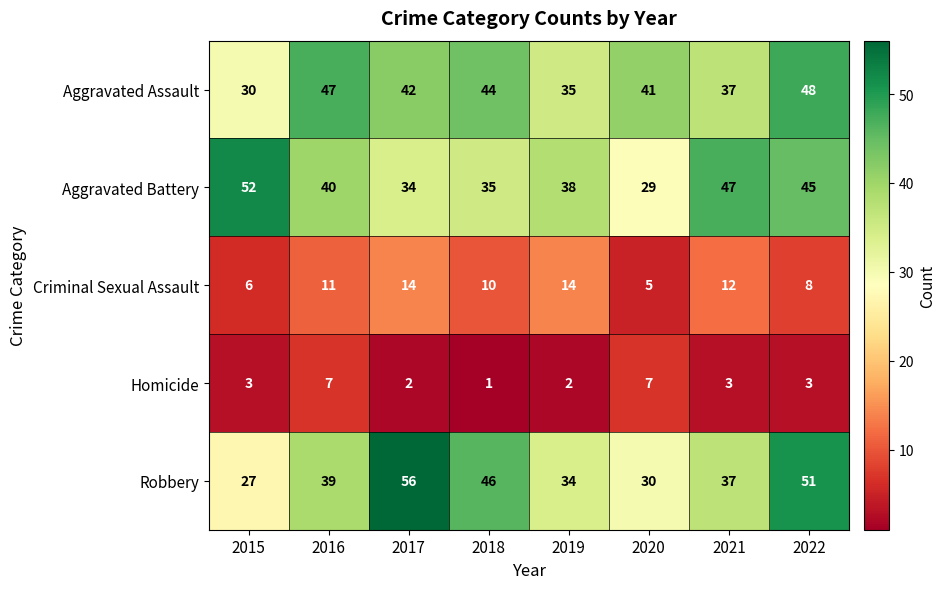

The value of Homicide at 2019 is 2. True or false?

True